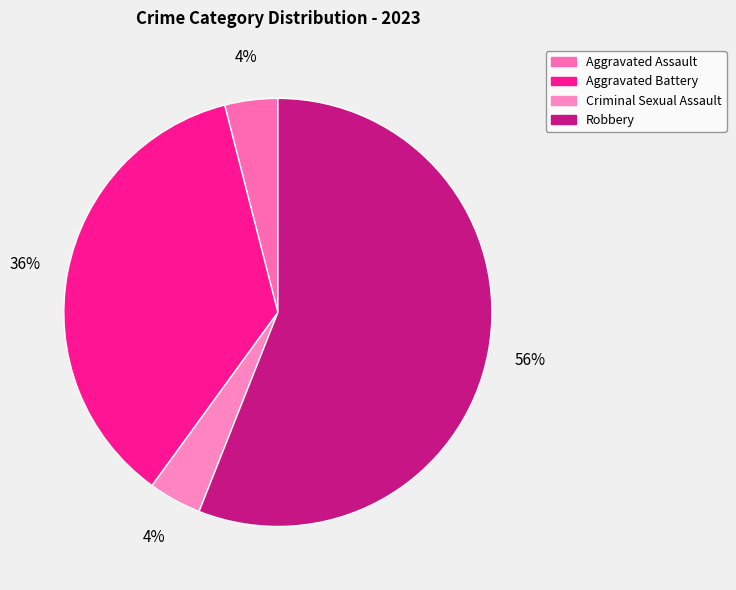

Does any single category account for the majority?

Yes